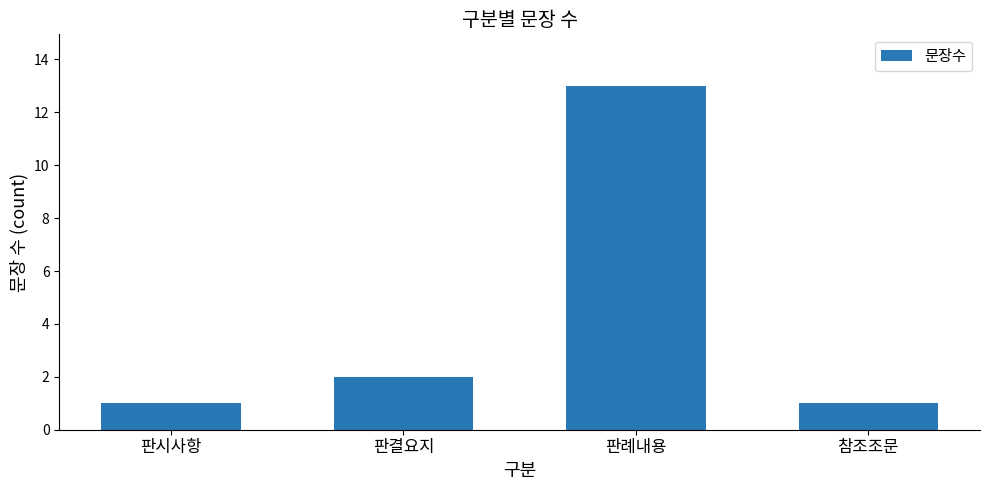

How many bars are there in total?

4